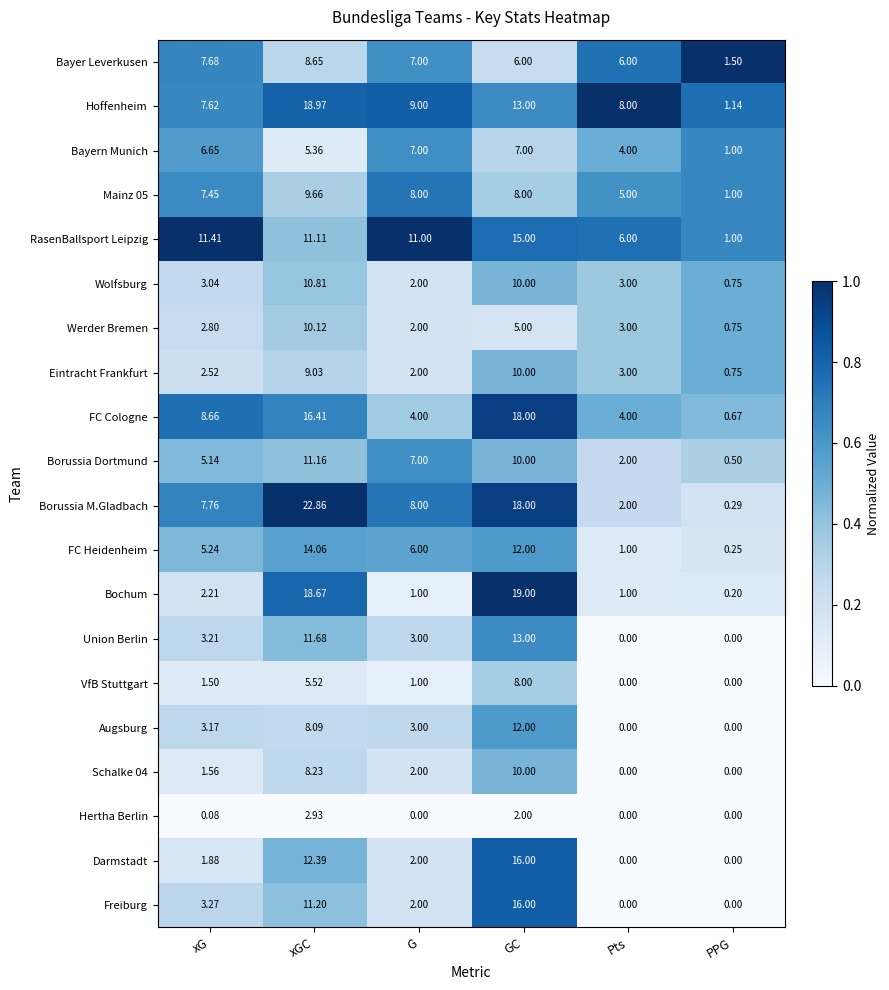

At which category does the chart reach its peak across all series?

xGC